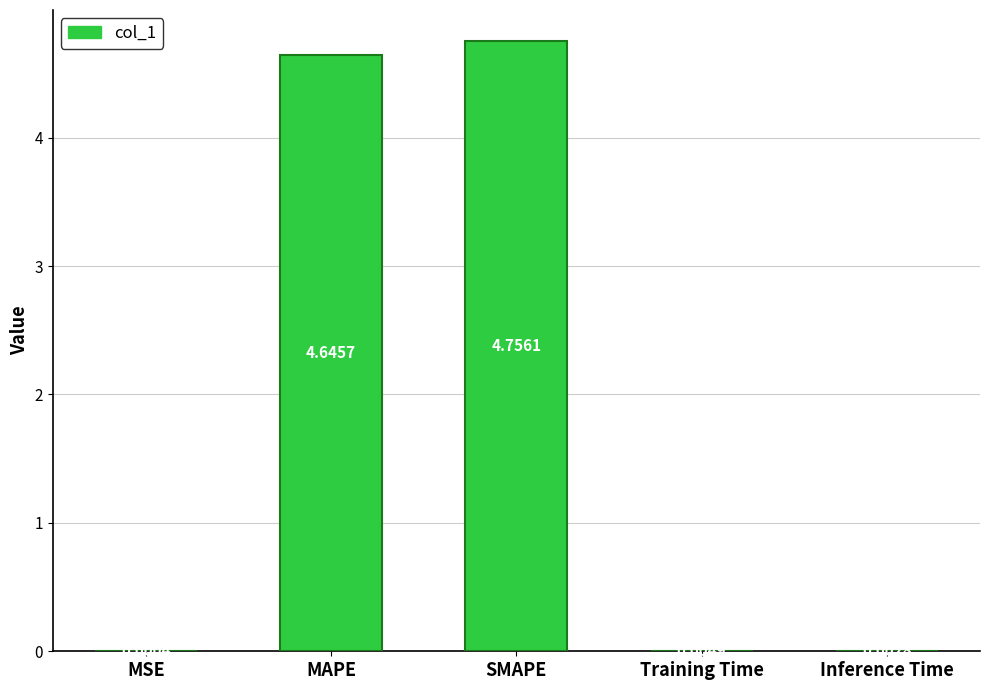

What is the sum of all values?

9.4